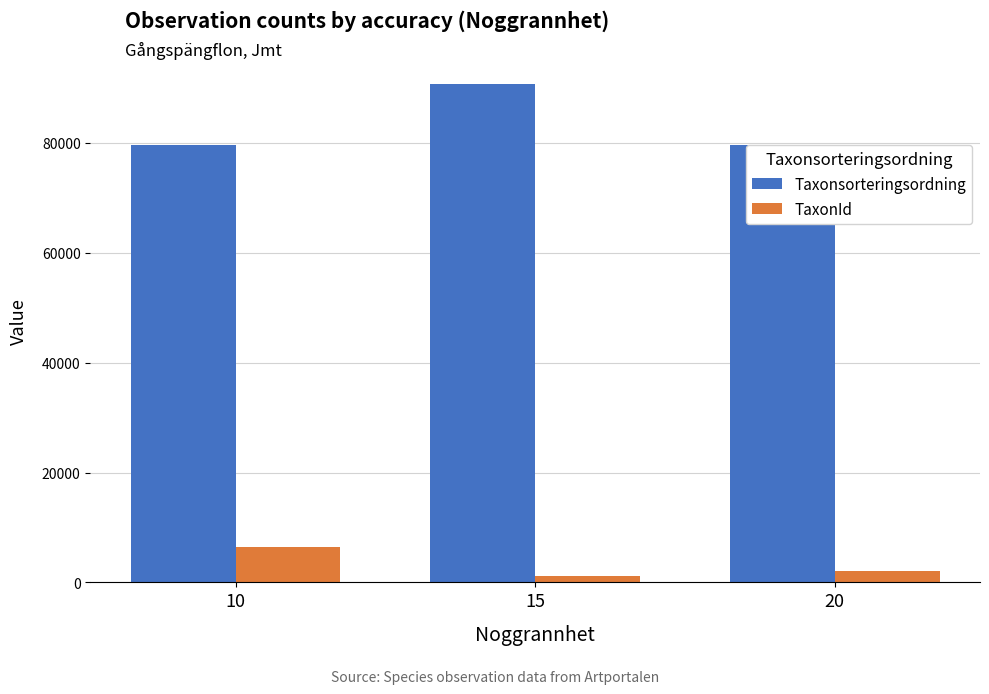

True or false: TaxonId has a value of 1202 at 15.

True